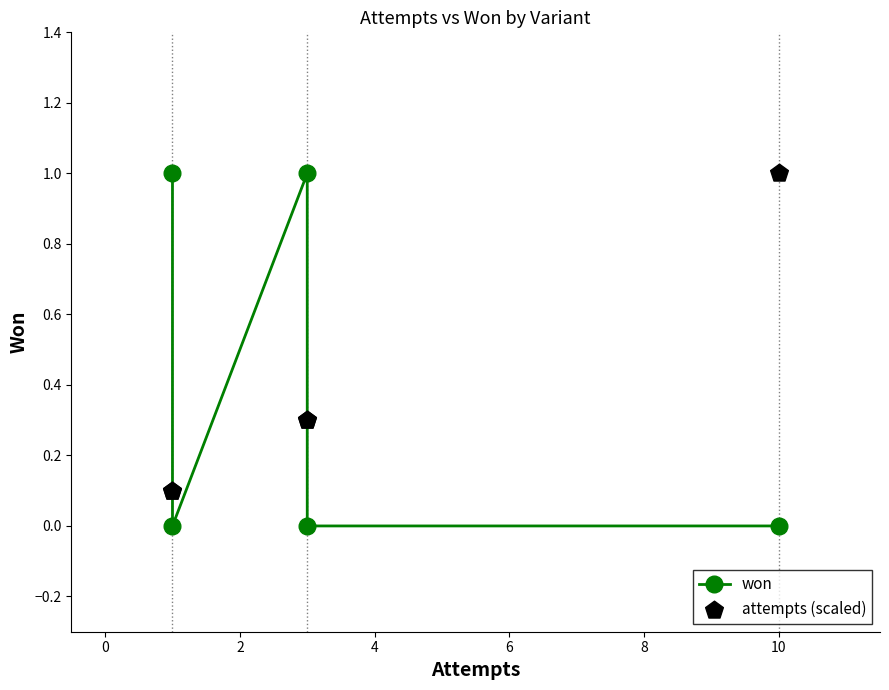

Which series contains the lowest Y value?

won